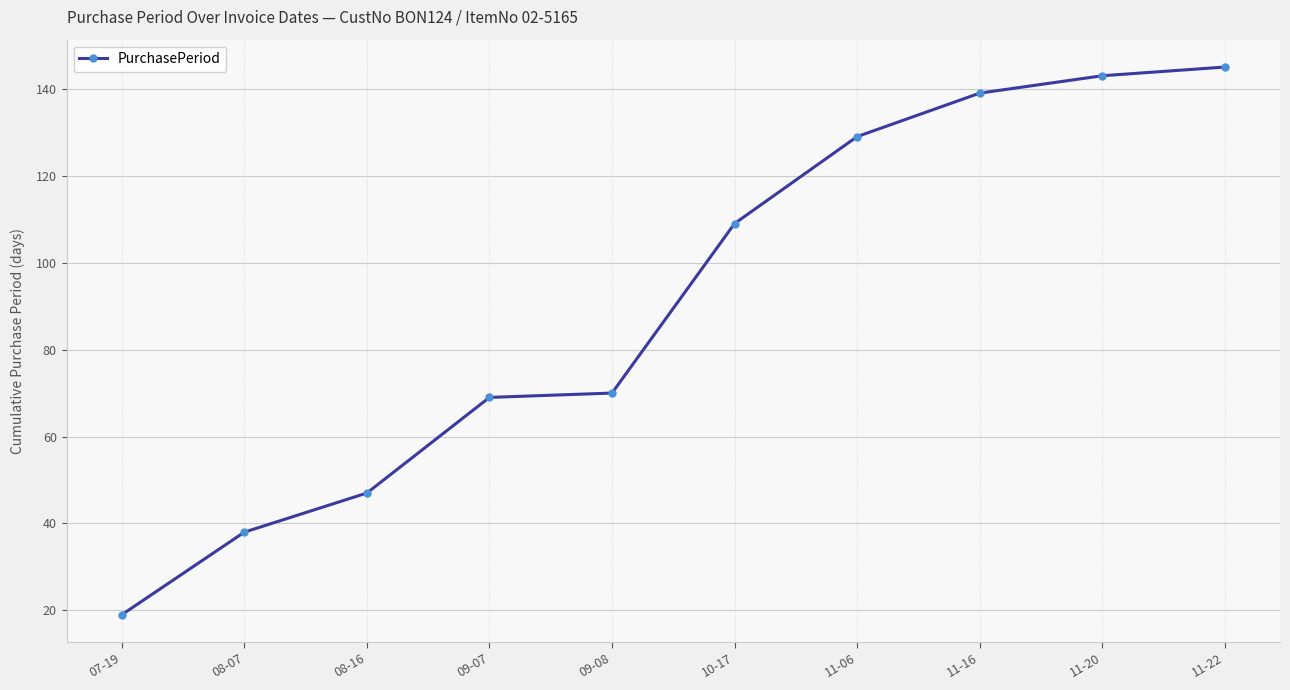

At which category does the chart reach its minimum across all series?

07-19